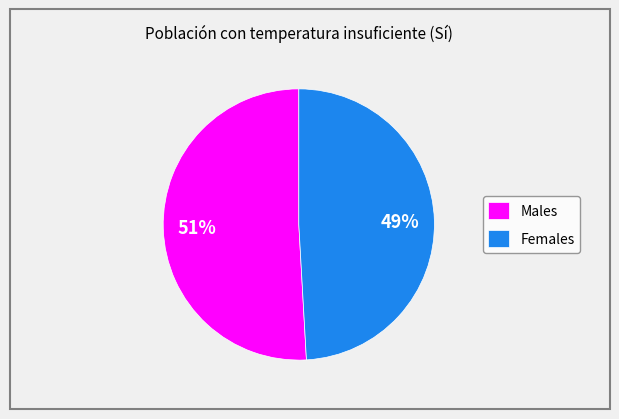

To the nearest percent, what is the difference between the largest and smallest slice percentages?

2%